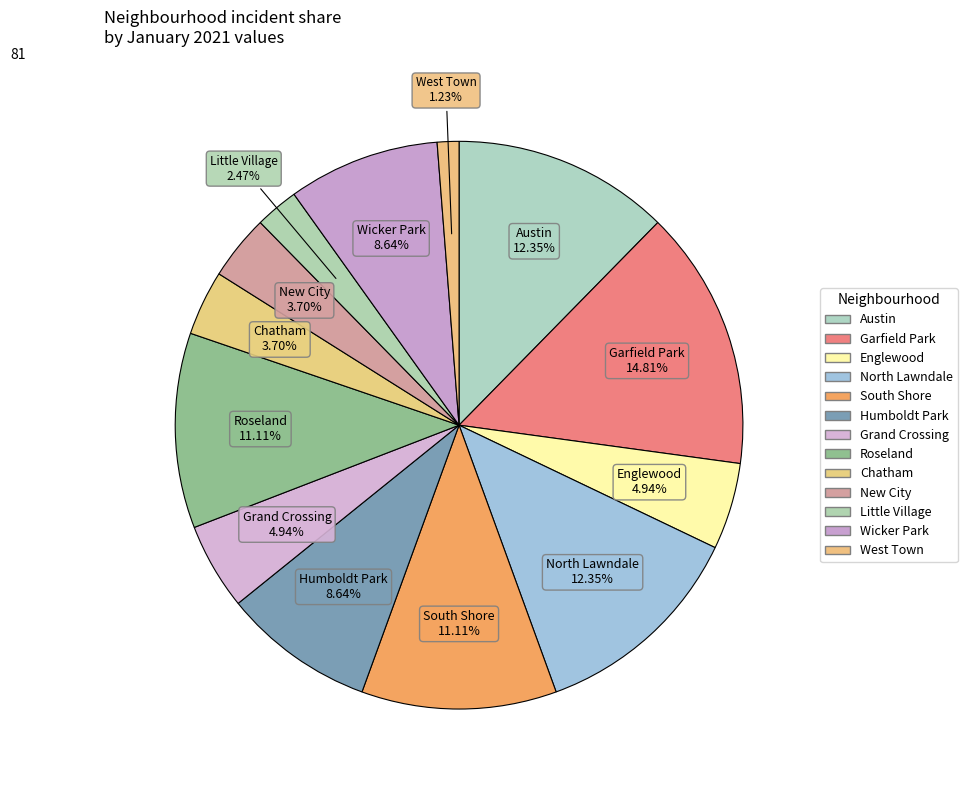

Rank the categories by value from highest to lowest.

Garfield Park, Austin, North Lawndale, South Shore, Roseland, Humboldt Park, Wicker Park, Englewood, Grand Crossing, Chatham, New City, Little Village, West Town